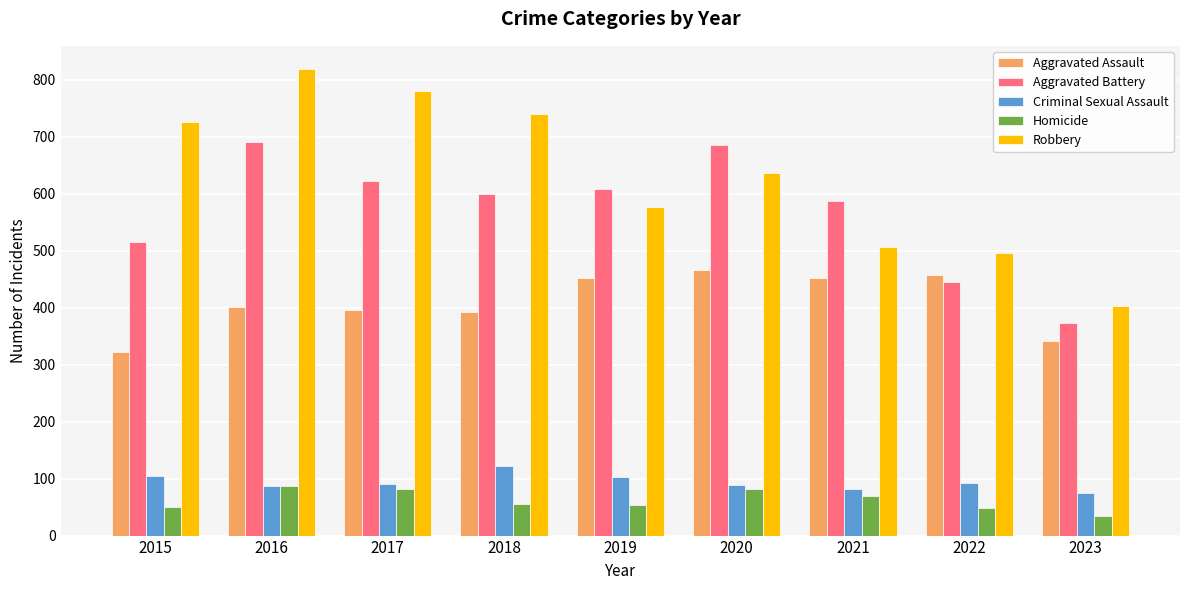

What is the difference between the maximum and second lowest values in the Aggravated Assault series?

125